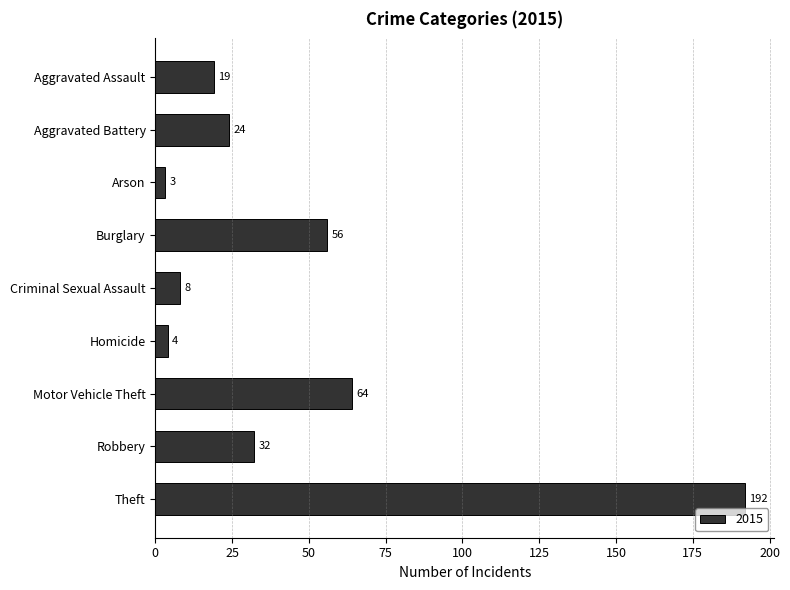

List the labels in order of value, largest first.

Theft, Motor Vehicle Theft, Burglary, Robbery, Aggravated Battery, Aggravated Assault, Criminal Sexual Assault, Homicide, Arson